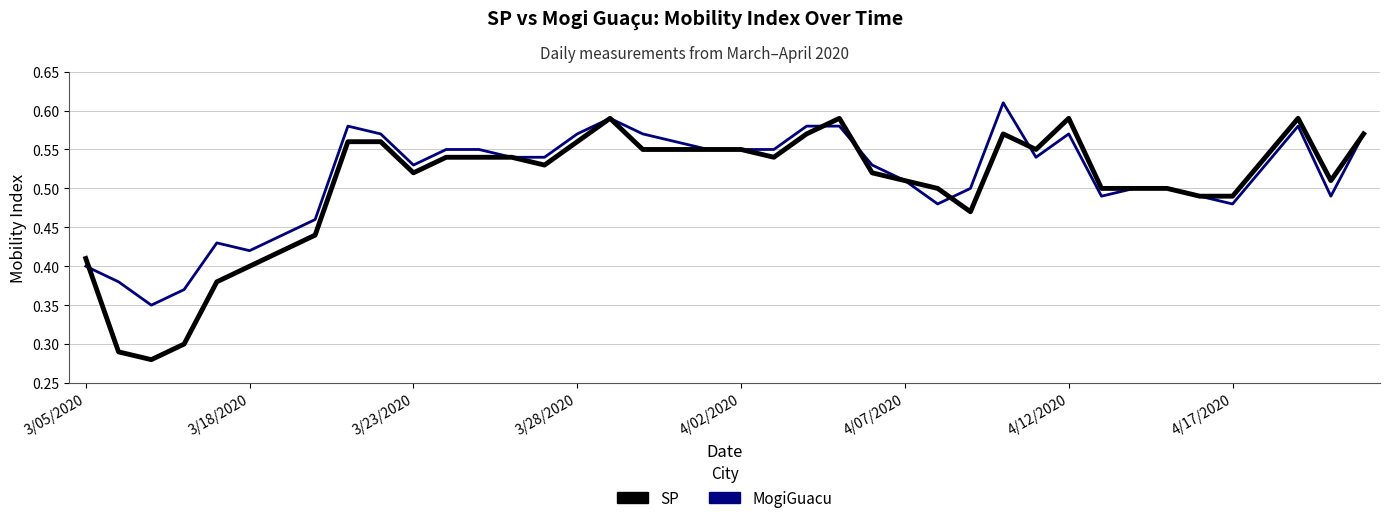

Which series has the largest range (max minus min)?

SP